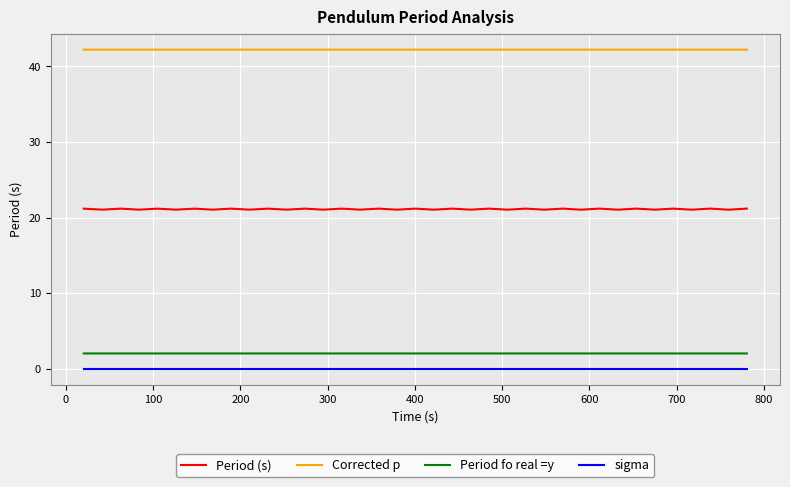

Which series has the largest total across all categories?

Corrected p